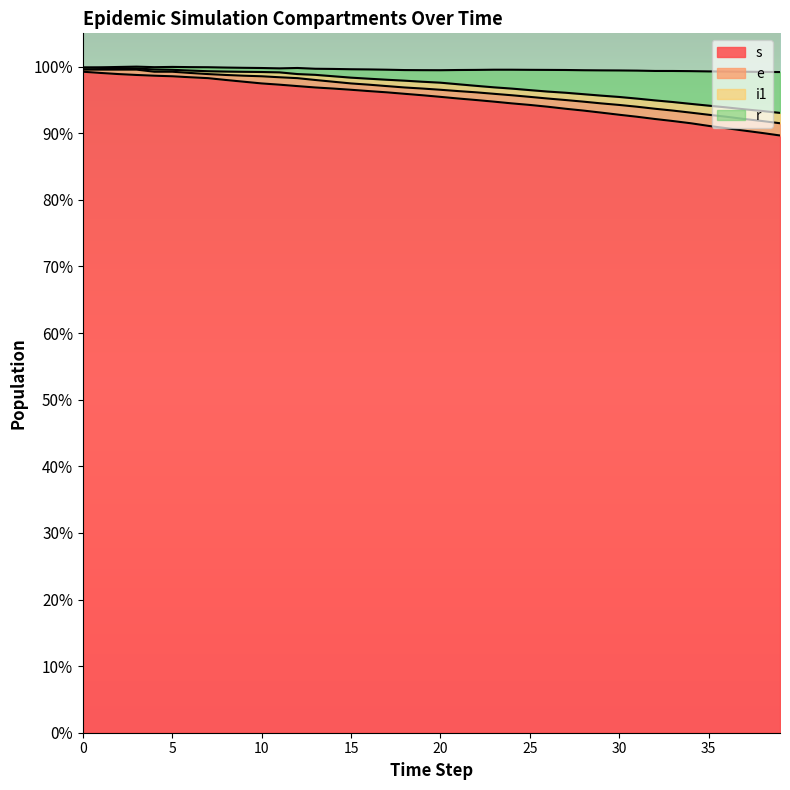

Does the chart display data point markers on the line(s)?

No